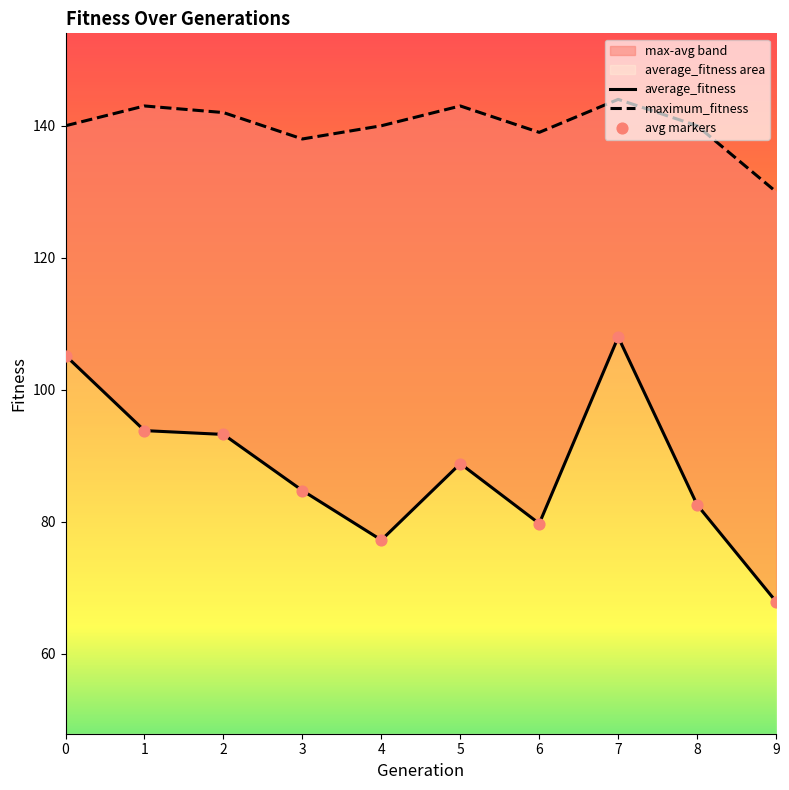

Which series reaches the minimum Y coordinate?

average_fitness